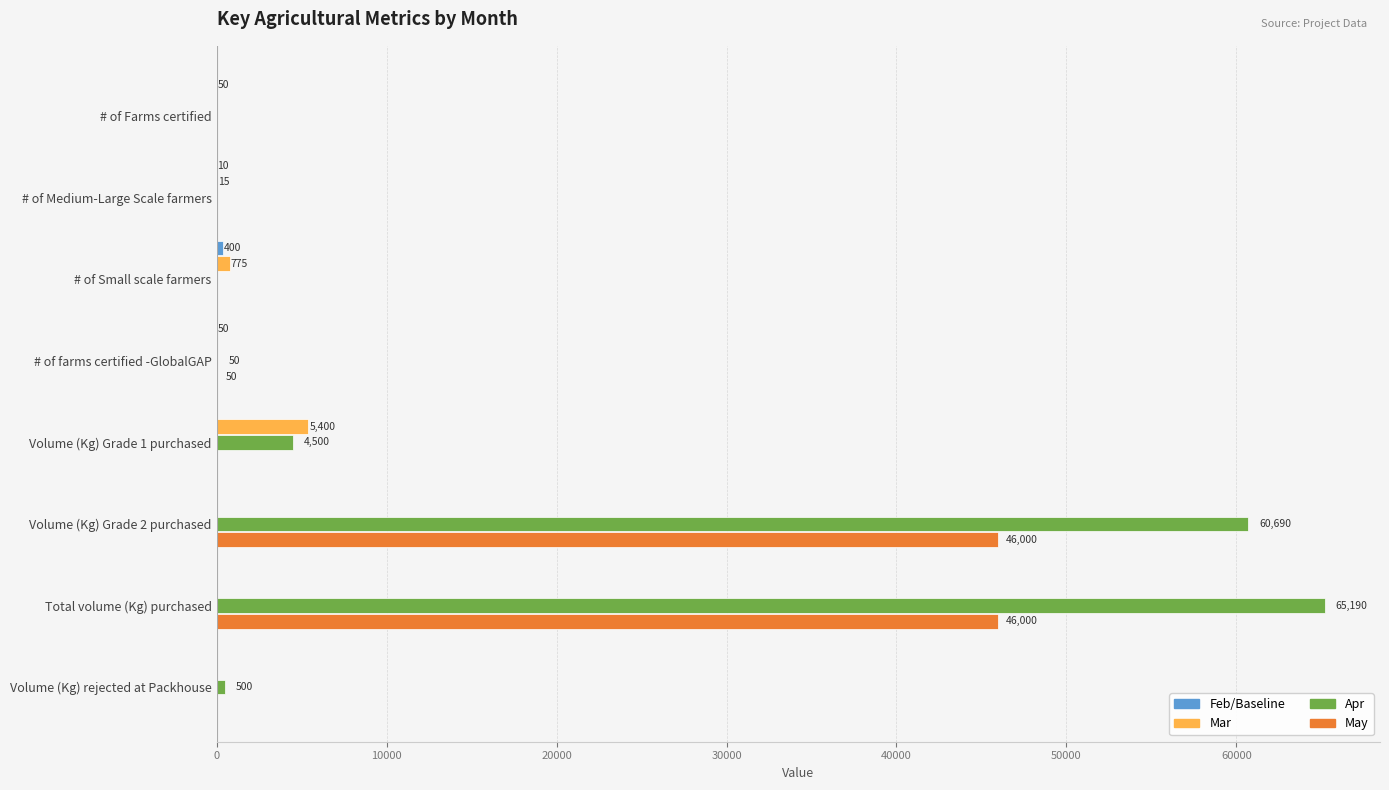

What is the maximum value for May?

46000